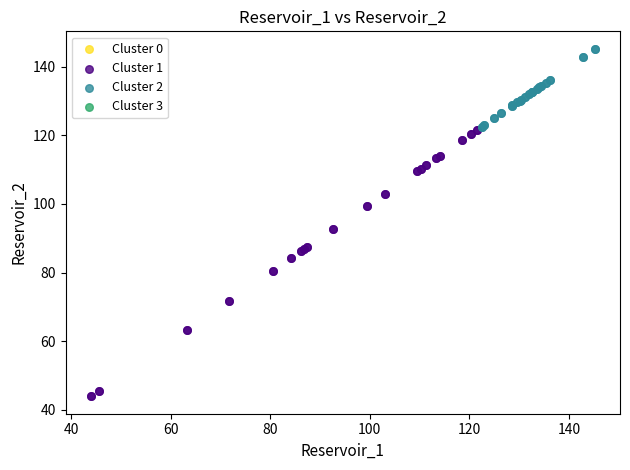

Which series reaches the minimum Y coordinate?

Cluster 1